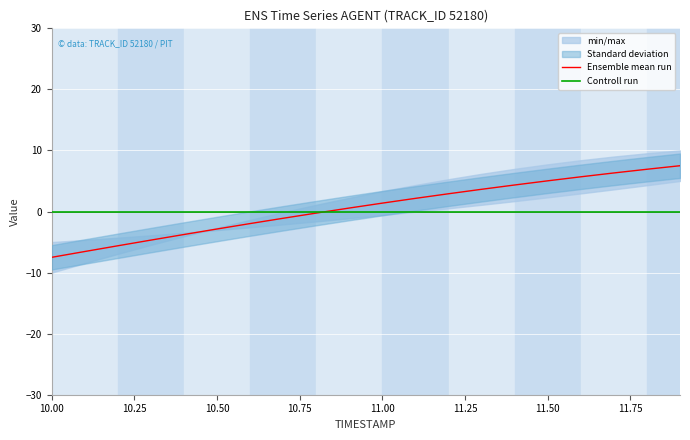

Reading right to left, transcribe all the data shown in this chart.

Ensemble mean run: 7.5	6.9	6.3	5.7	5.0	4.3	3.6	2.9	2.2	1.4	0.6	-0.3	-1.1	-2.0	-2.9	-3.8	-4.7	-5.6	-6.5	-7.5
Controll run: 0.0	0.0	0.0	0.0	0.0	0.0	0.0	0.0	0.0	0.0	0.0	0.0	0.0	0.0	0.0	0.0	0.0	0.0	0.0	0.0